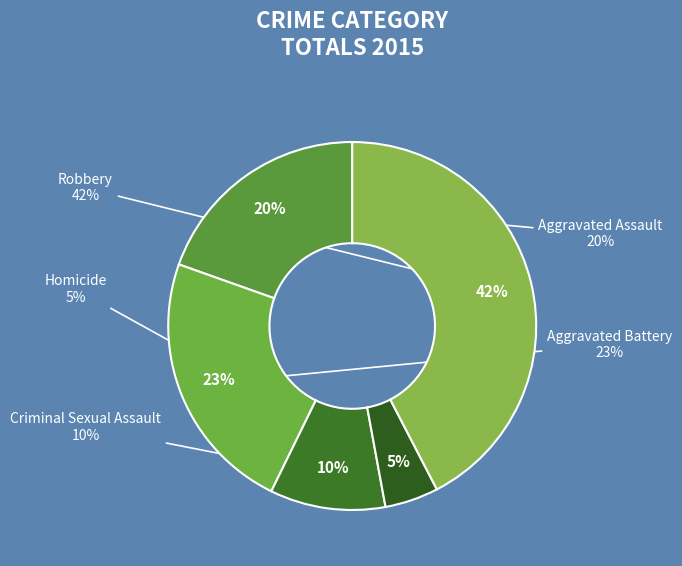

To the nearest percent, what portion does Criminal Sexual Assault represent?

10%